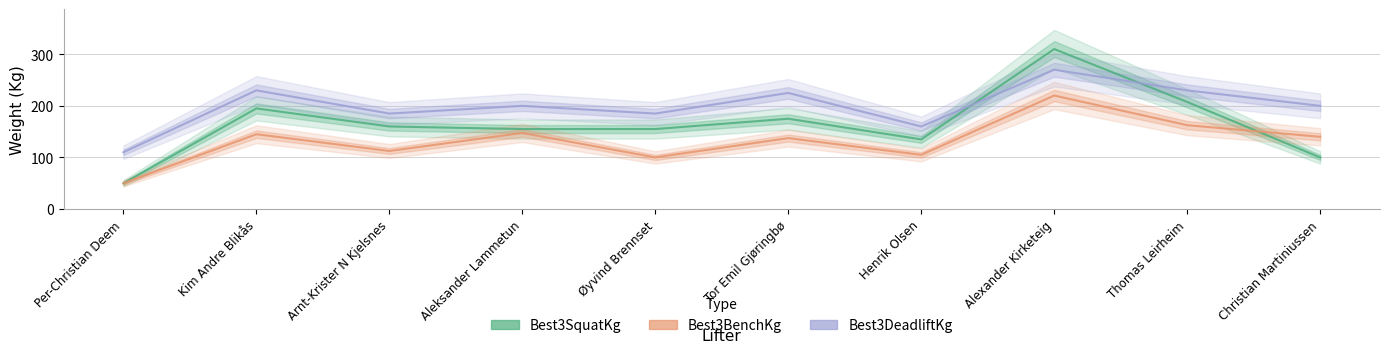

What is the average value of the Best3SquatKg series?

164.2